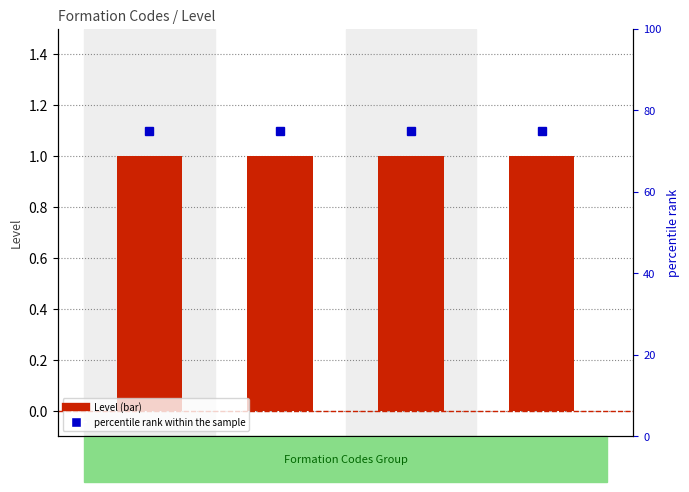

What is the difference between the highest and lowest values at 2240?

74